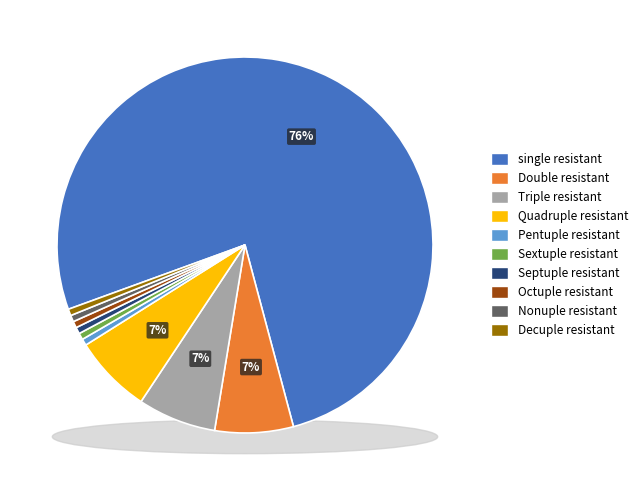

True or false: 7 accounts for 11% of the total.

False